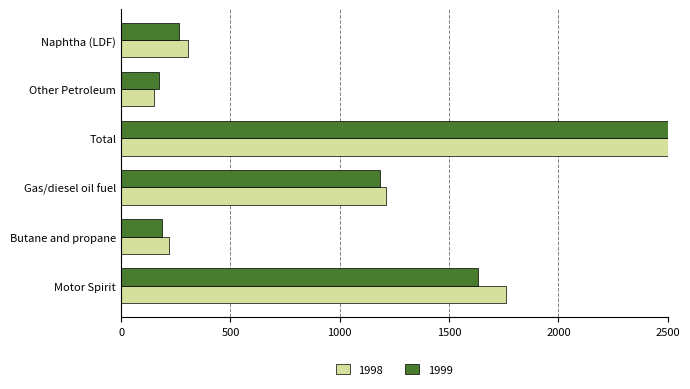

Reading left to right, what are all the values shown in this chart?

1998: Motor Spirit=1760.1	Butane and propane=220.7	Gas/diesel oil fuel=1211.4	Total=6097.3	Other Petroleum=149.8	Naphtha (LDF)=308.0
1999: Motor Spirit=1634.5	Butane and propane=187.1	Gas/diesel oil fuel=1185.7	Total=5763.4	Other Petroleum=174.4	Naphtha (LDF)=266.8